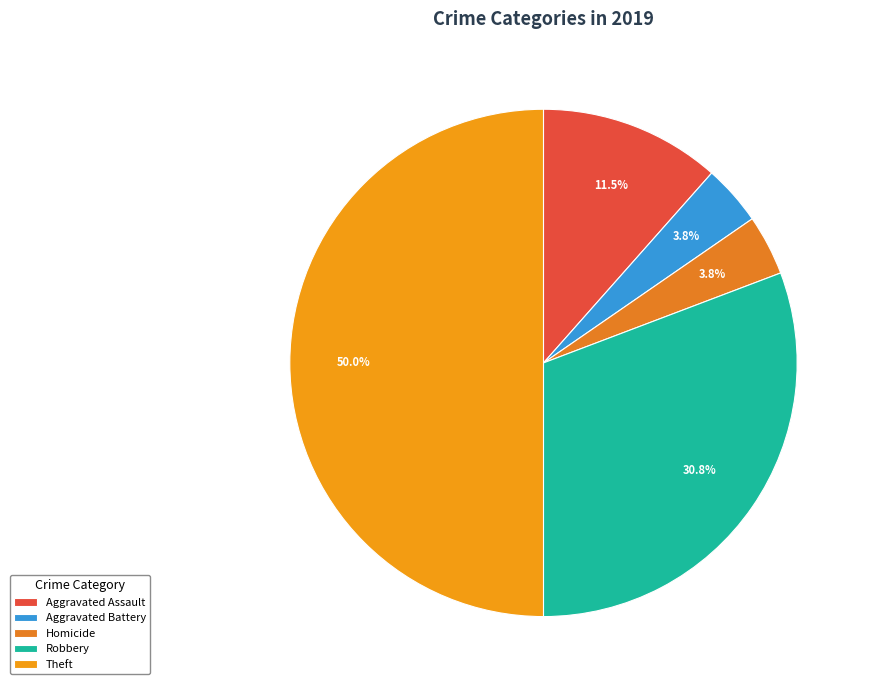

What percentage is the Homicide slice, to the nearest percent?

4%